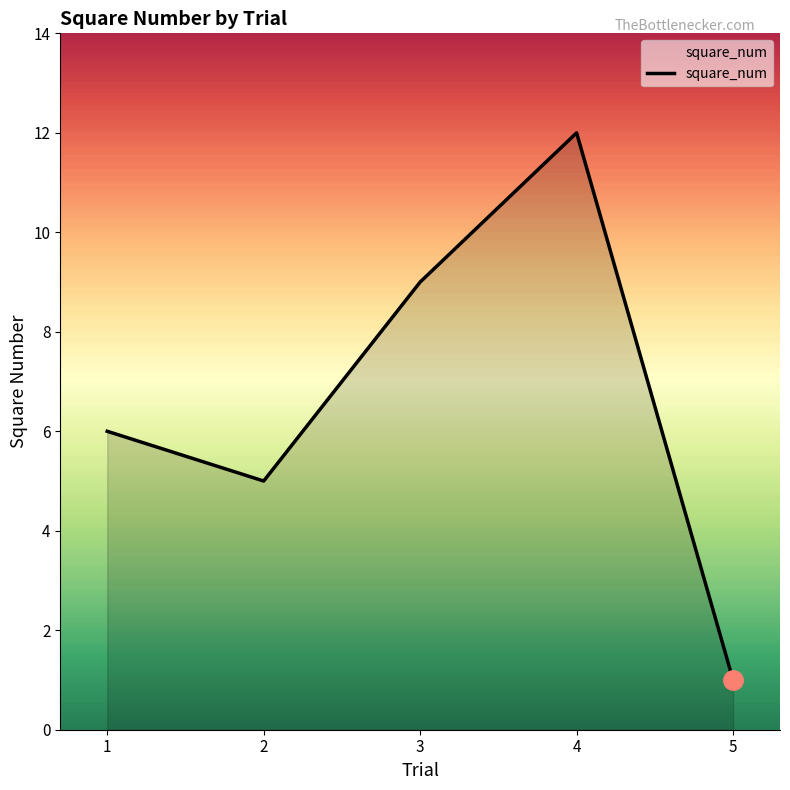

List the labels in order of value, largest first.

4, 3, 1, 2, 5